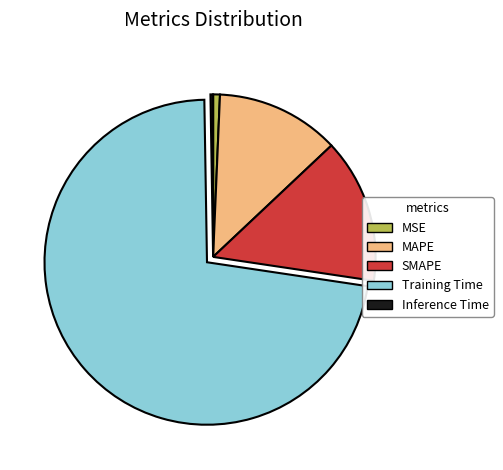

Which slice represents more than half of the pie?

Training Time